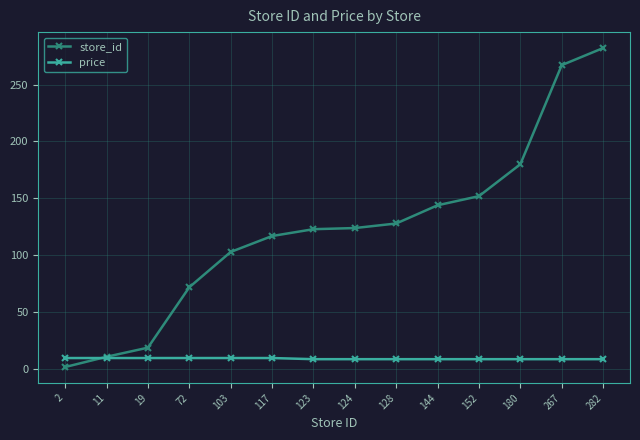

Is the value of price at 2 greater than the value of store_id at 144?

No